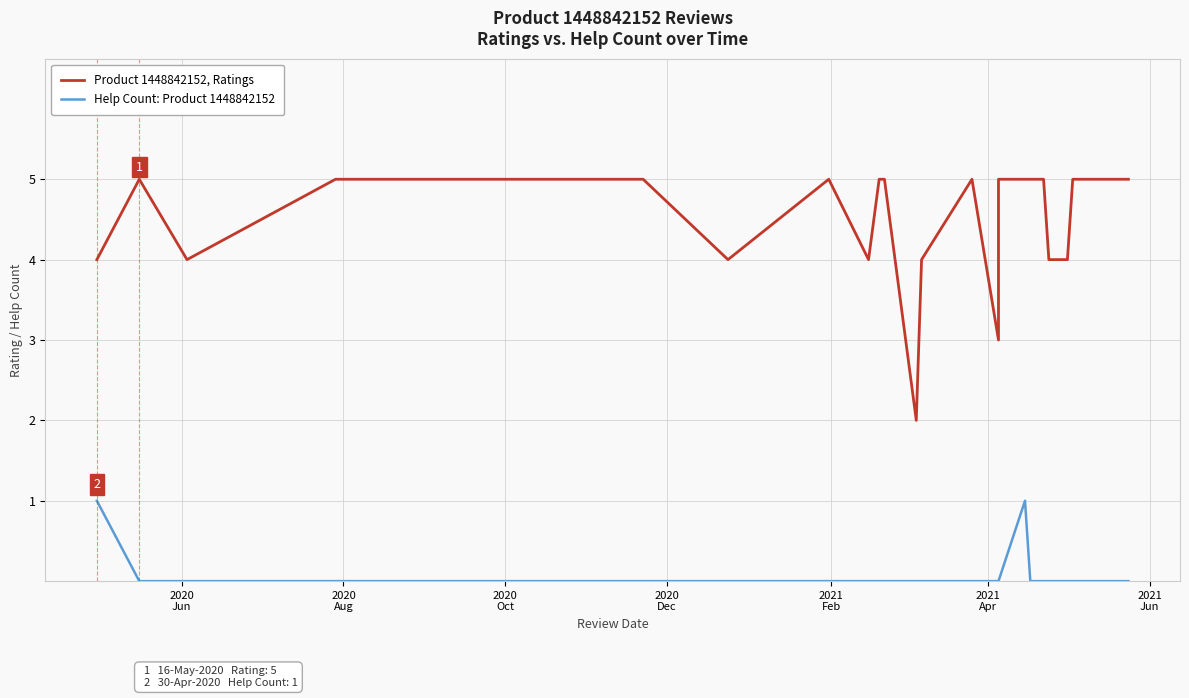

Reading left to right, extract all data points from this chart.

Product 1448842152, Ratings: 4	5	4	5	5	5	5	5	5	4	5	4	5	5	2	4	5	3	5	5	5	5	4	4	5	5	5	5
Help Count: Product 1448842152: 1	0	0	0	0	0	0	0	0	0	0	0	0	0	0	0	0	0	0	1	0	0	0	0	0	0	0	0